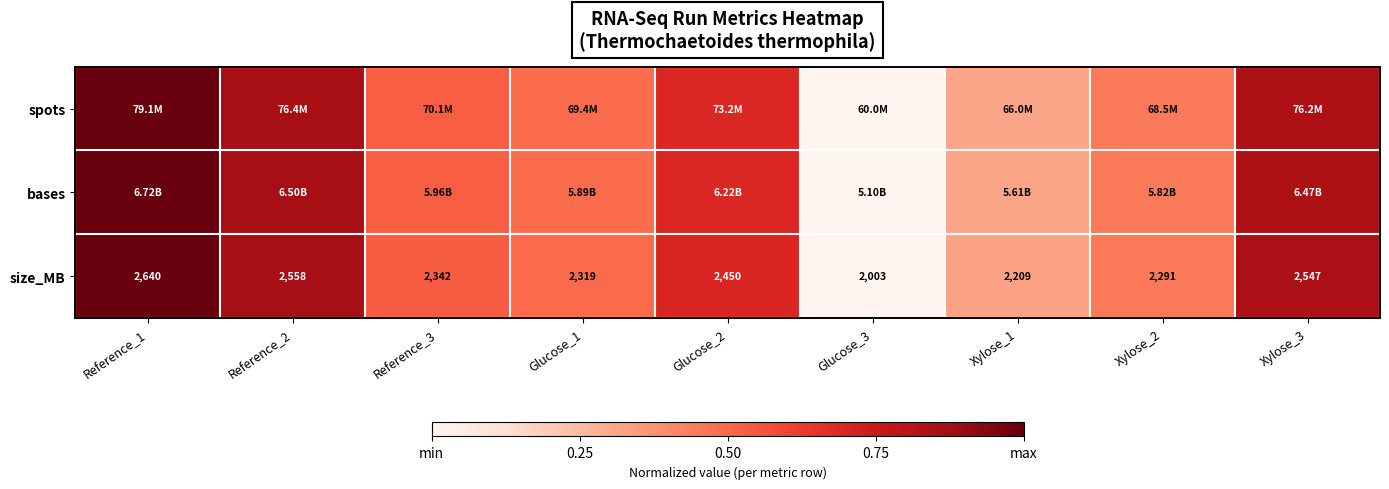

What value does the bases series have at Reference_2?

0.9